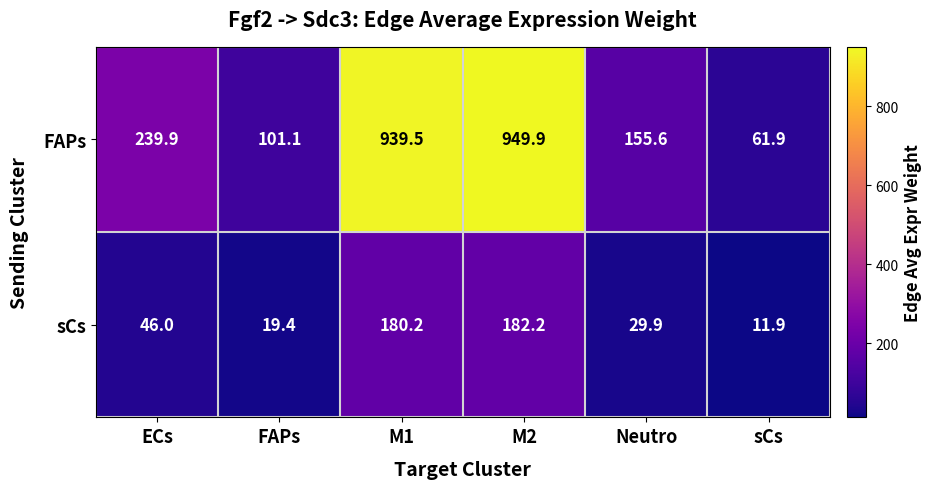

At how many categories does at least one series exceed 844?

2